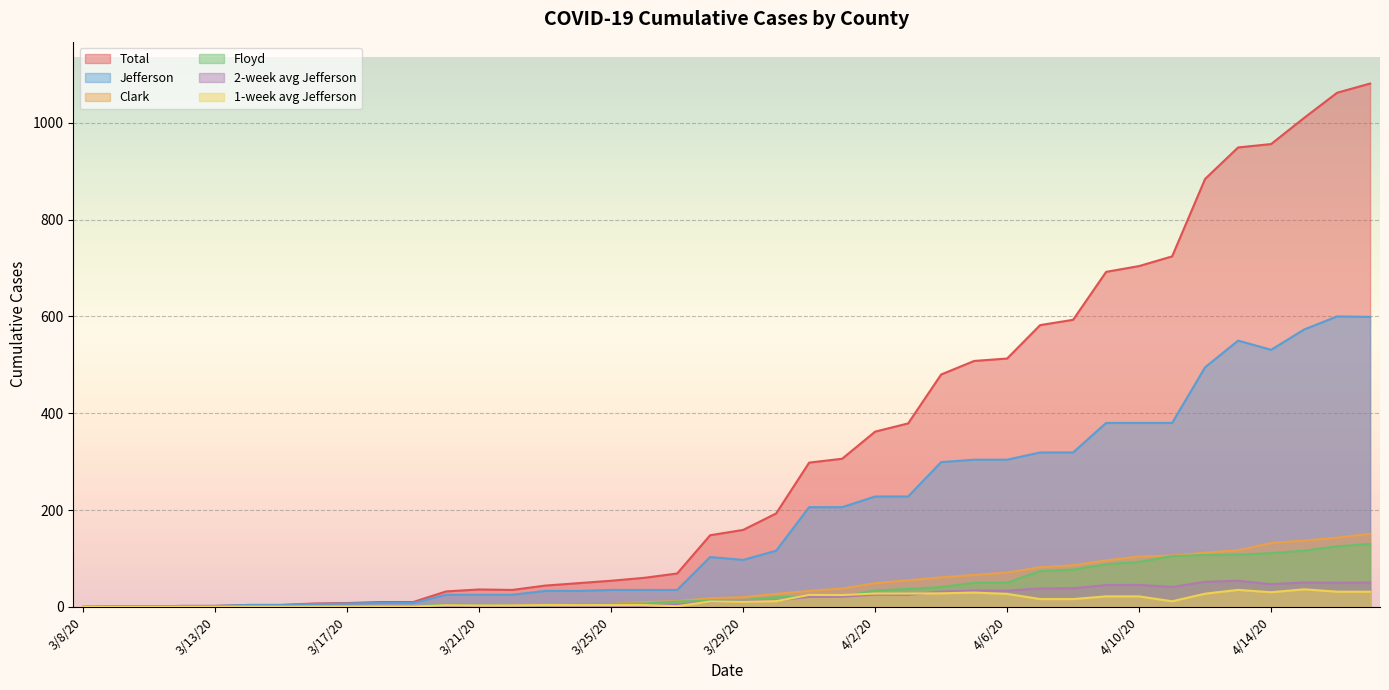

What position from the left is 4/14/20?

37